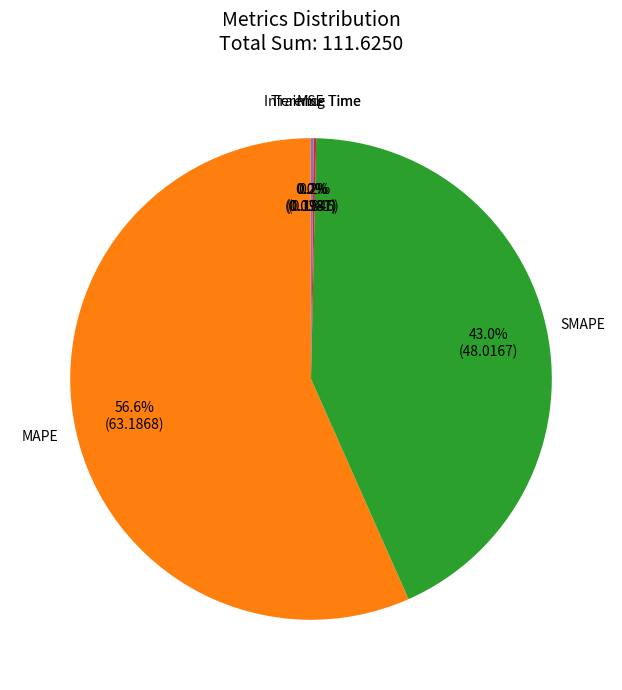

To the nearest percent, what percentage of the pie is MAPE?

57%